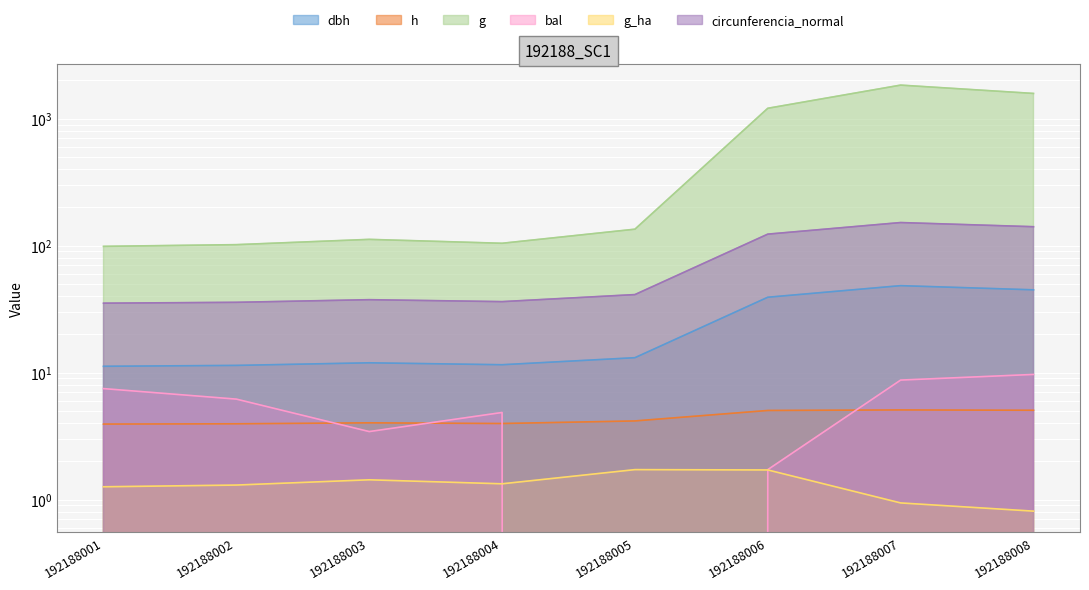

What is the difference between the maximum and minimum values in the circunferencia_normal series?

116.8